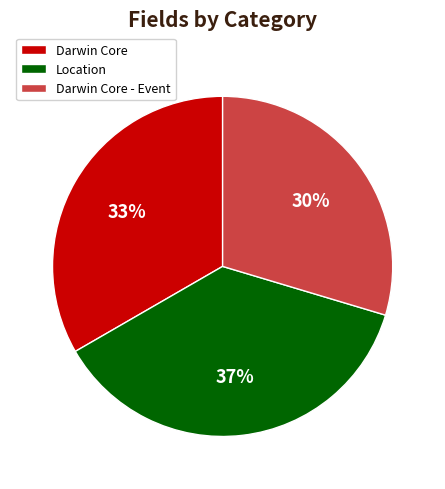

Do Location and Darwin Core together represent more than half of the pie?

Yes